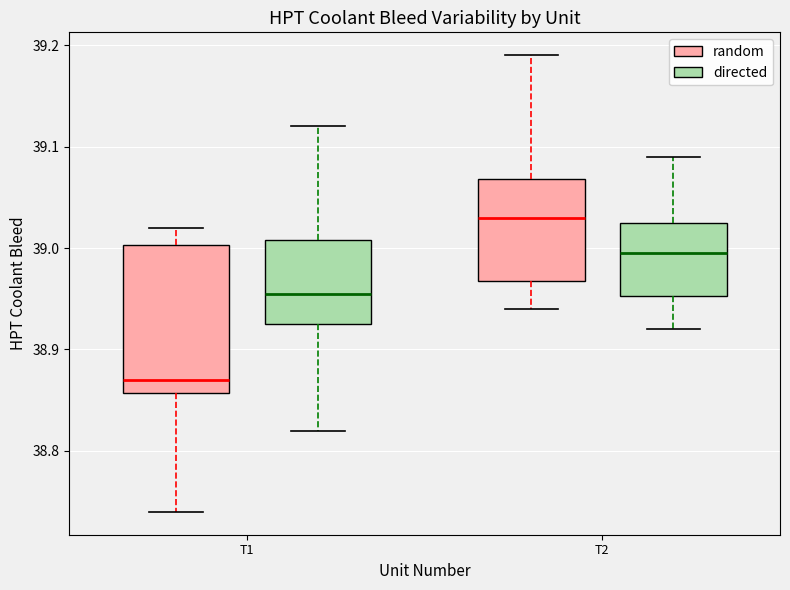

Where does the median line of the box for T2 (directed) sit on the y-axis? The values are not printed on the chart, so give them approximately, as read against the axis.

39.00